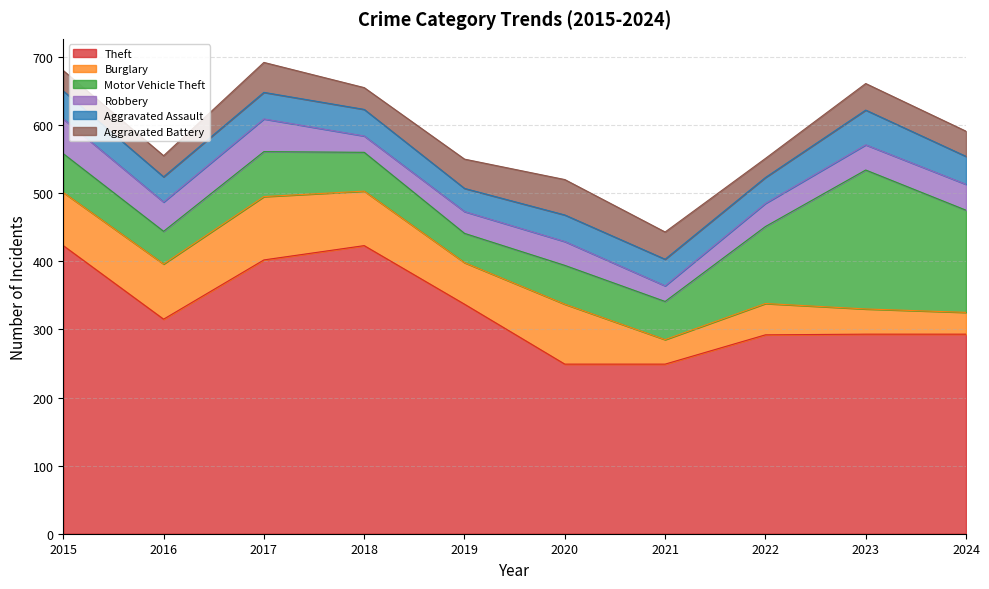

The value of Motor Vehicle Theft at 2016 is 48. True or false?

True